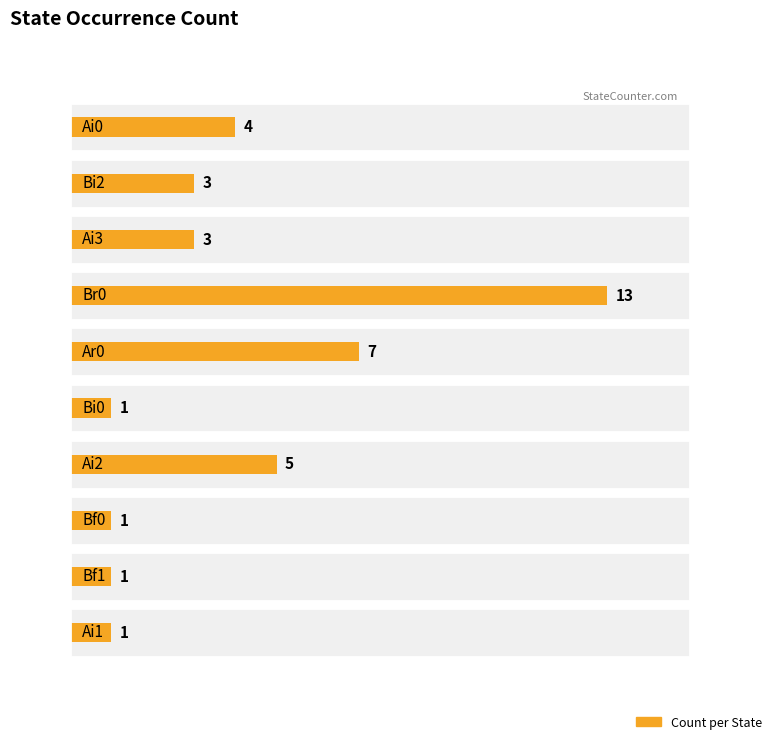

Which has a higher value, Ar0 or Br0?

Br0